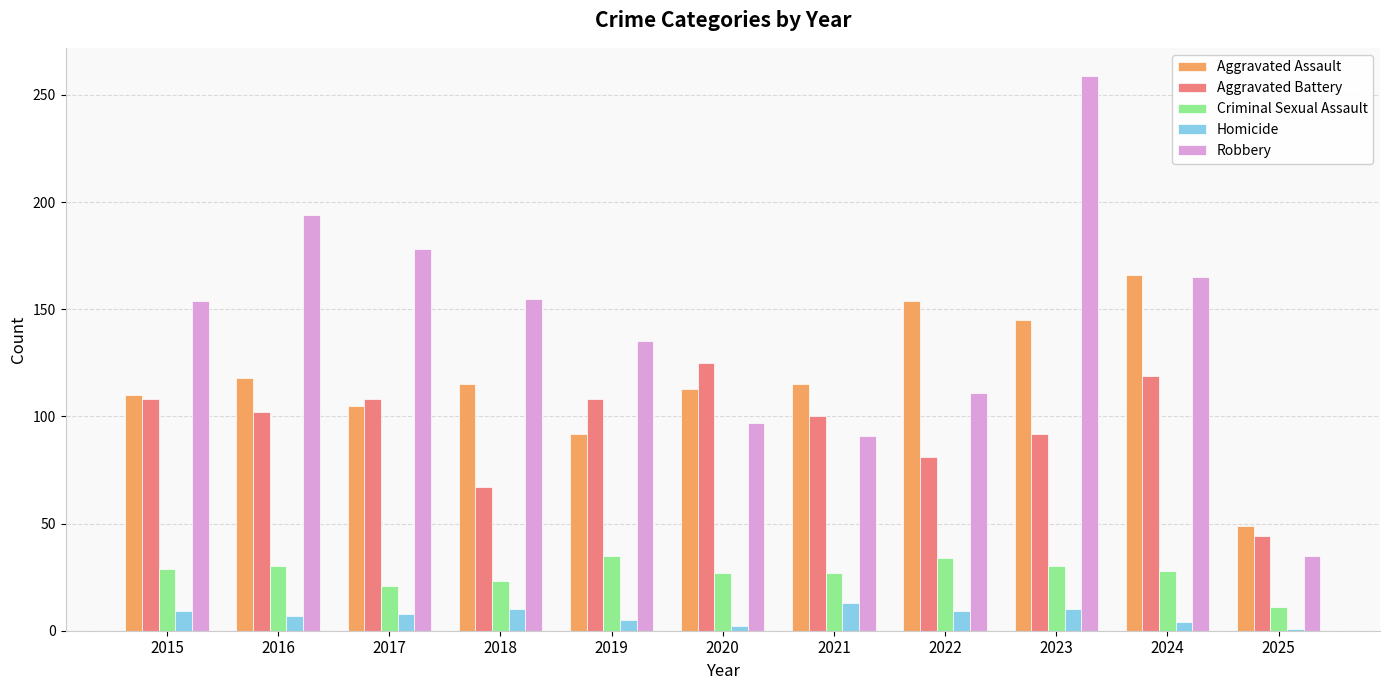

Which series has the widest spread of values?

Robbery